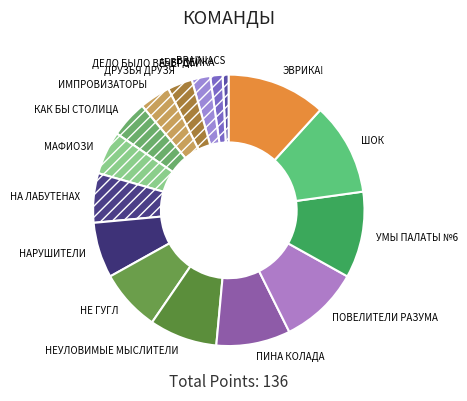

Is it true that ИМПРОВИЗАТОРЫ is 4% of the pie?

True